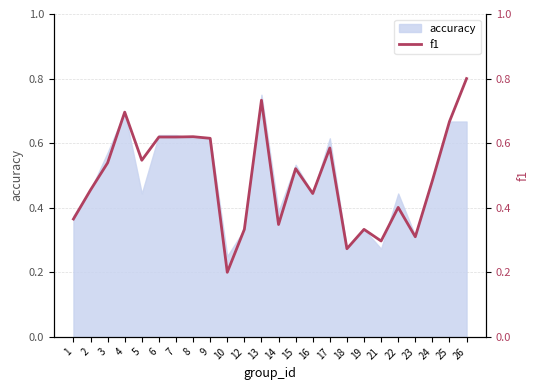

Which category has the highest value in the accuracy series?

13